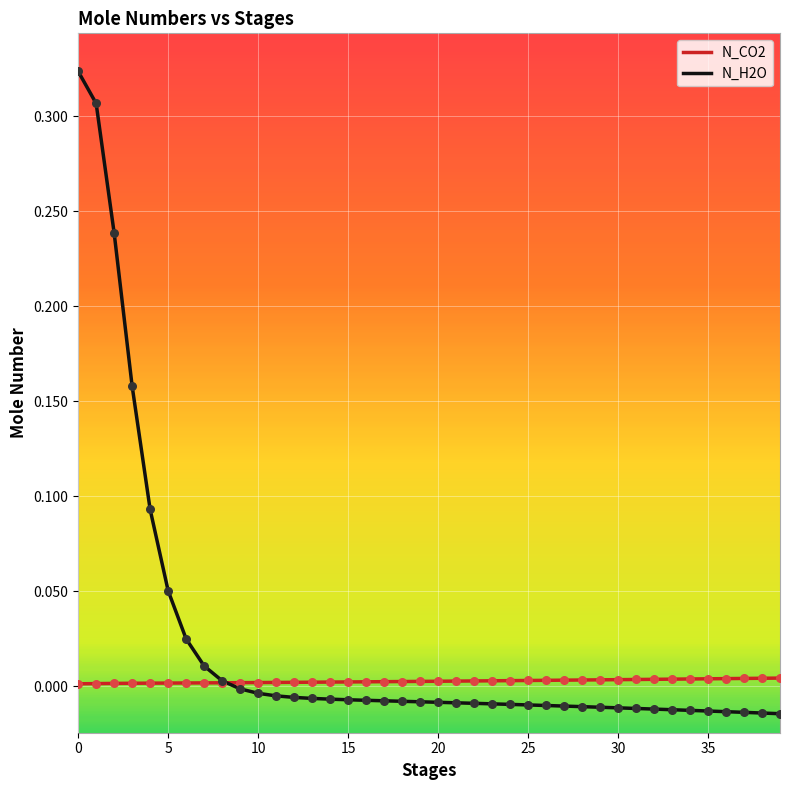

Which series has the widest spread of values?

N_H2O